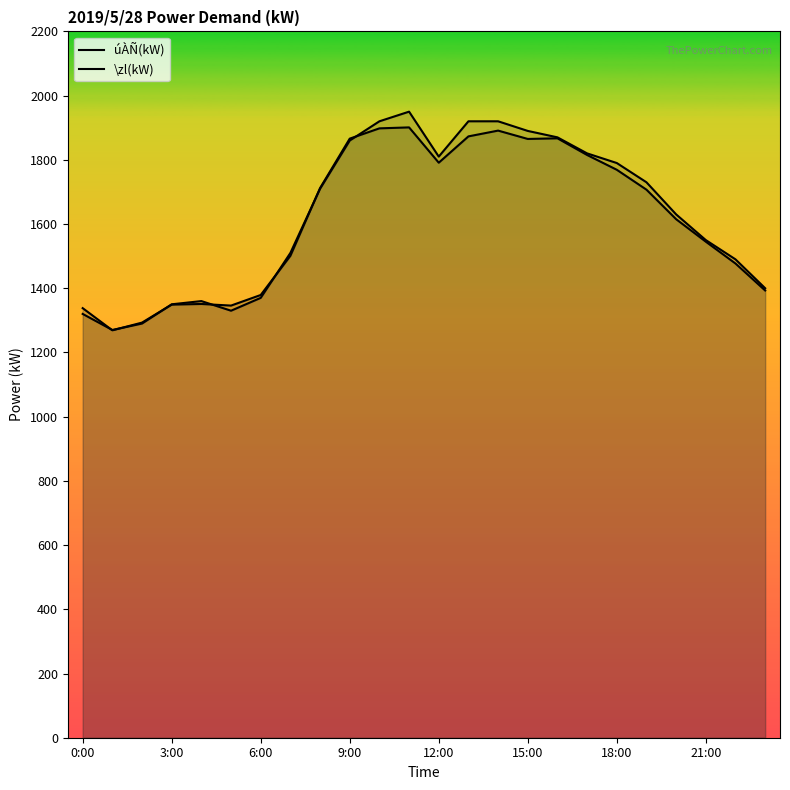

What is the value of the \zl(kW) point at the 15th from the left?

1920